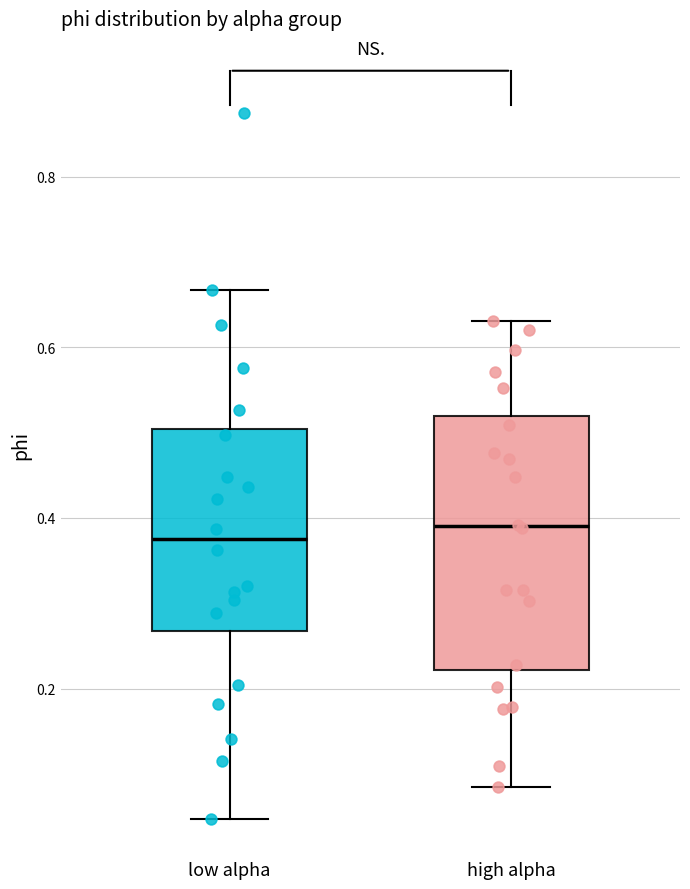

Comparing the boxes themselves (not the whiskers), which one is the tallest?

high alpha